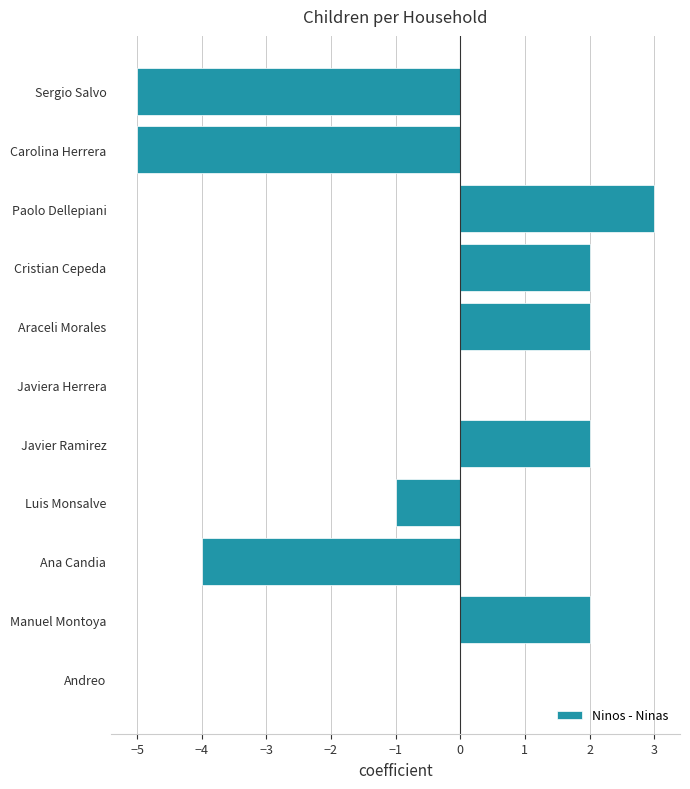

What is the change in value from Javiera Herrera to Sergio Salvo?

-5